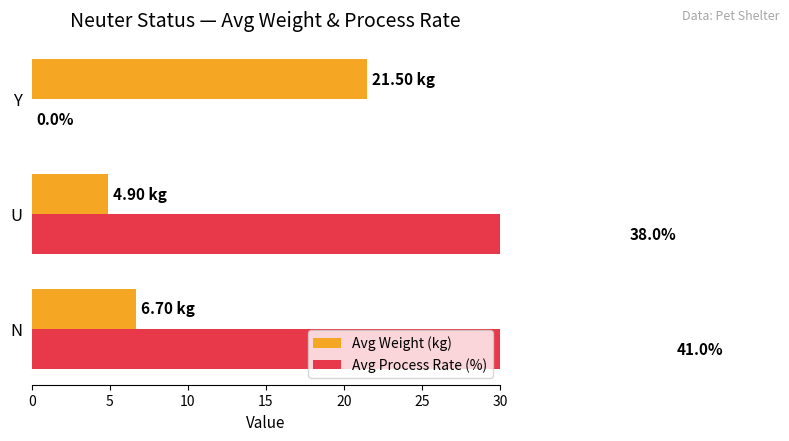

What is the difference between the maximum and second lowest values in the Avg Process Rate (%) series?

3.0